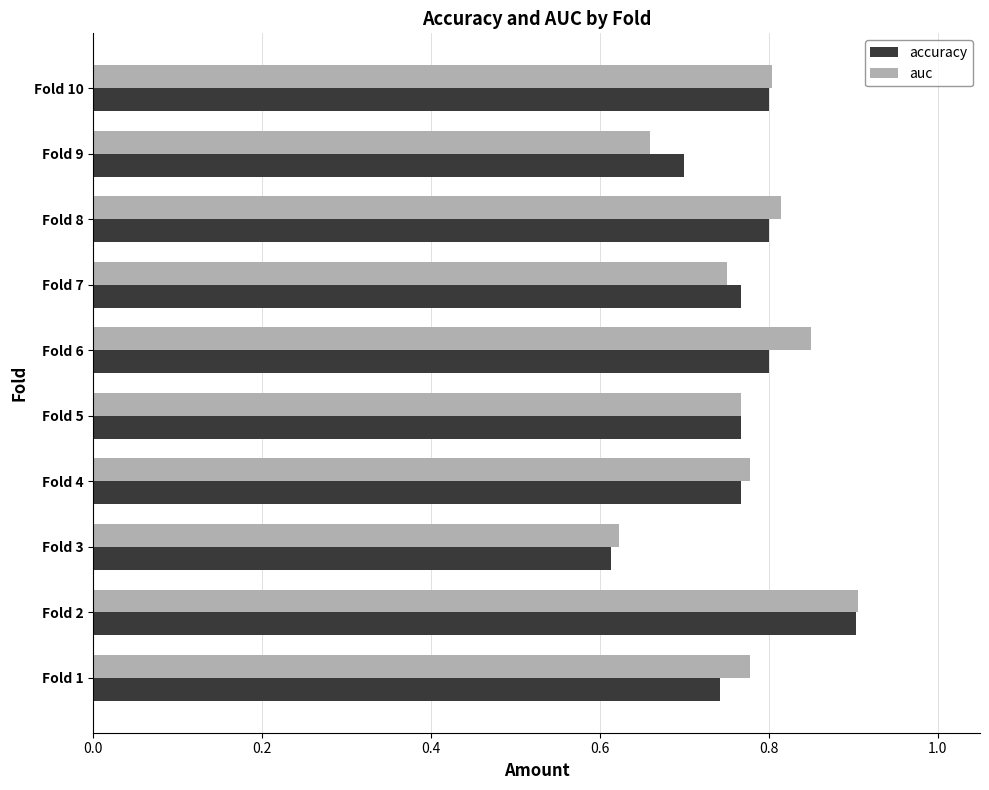

At how many categories does at least one series exceed 0?

10